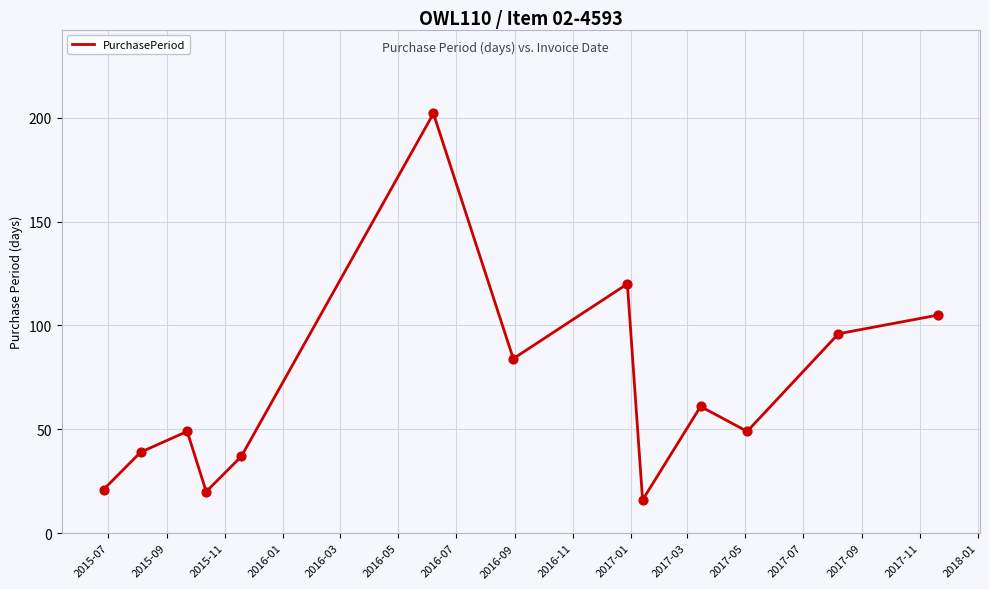

What is the minimum value shown in the chart?

16